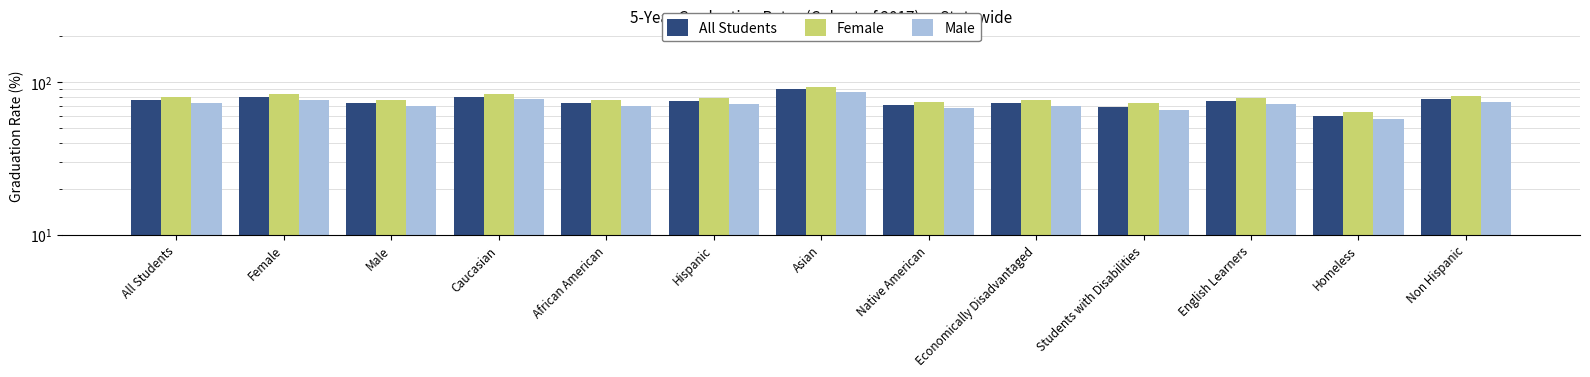

At how many categories does at least one series exceed 68?

12